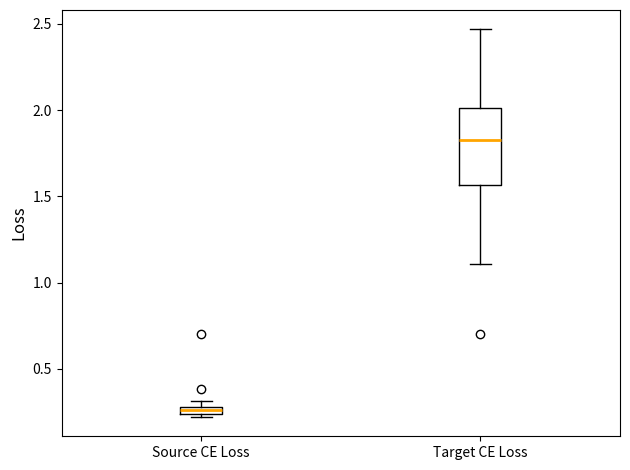

Comparing the boxes themselves (not the whiskers), which one is the tallest?

Target CE Loss